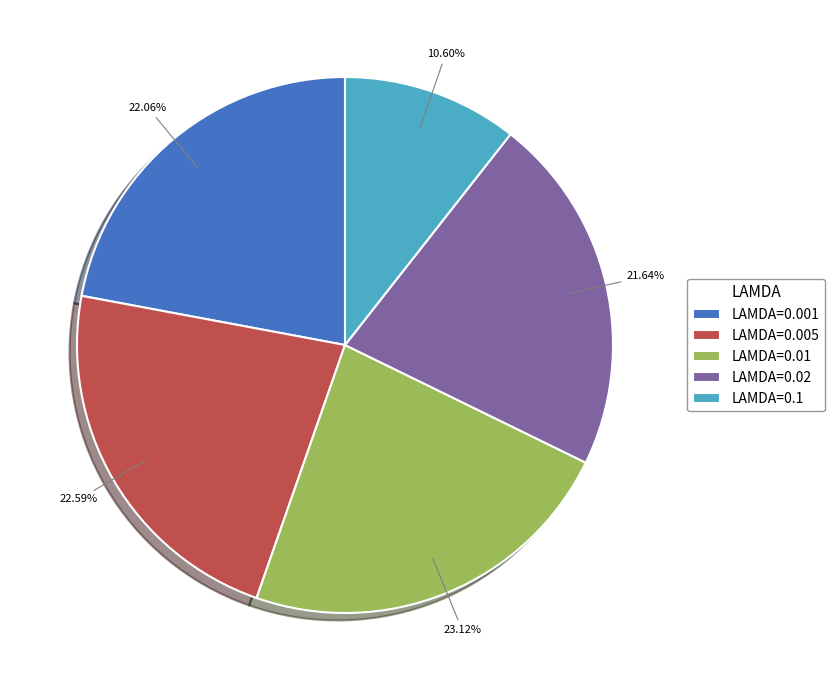

Between LAMDA=0.01 and LAMDA=0.1, which is larger?

LAMDA=0.01